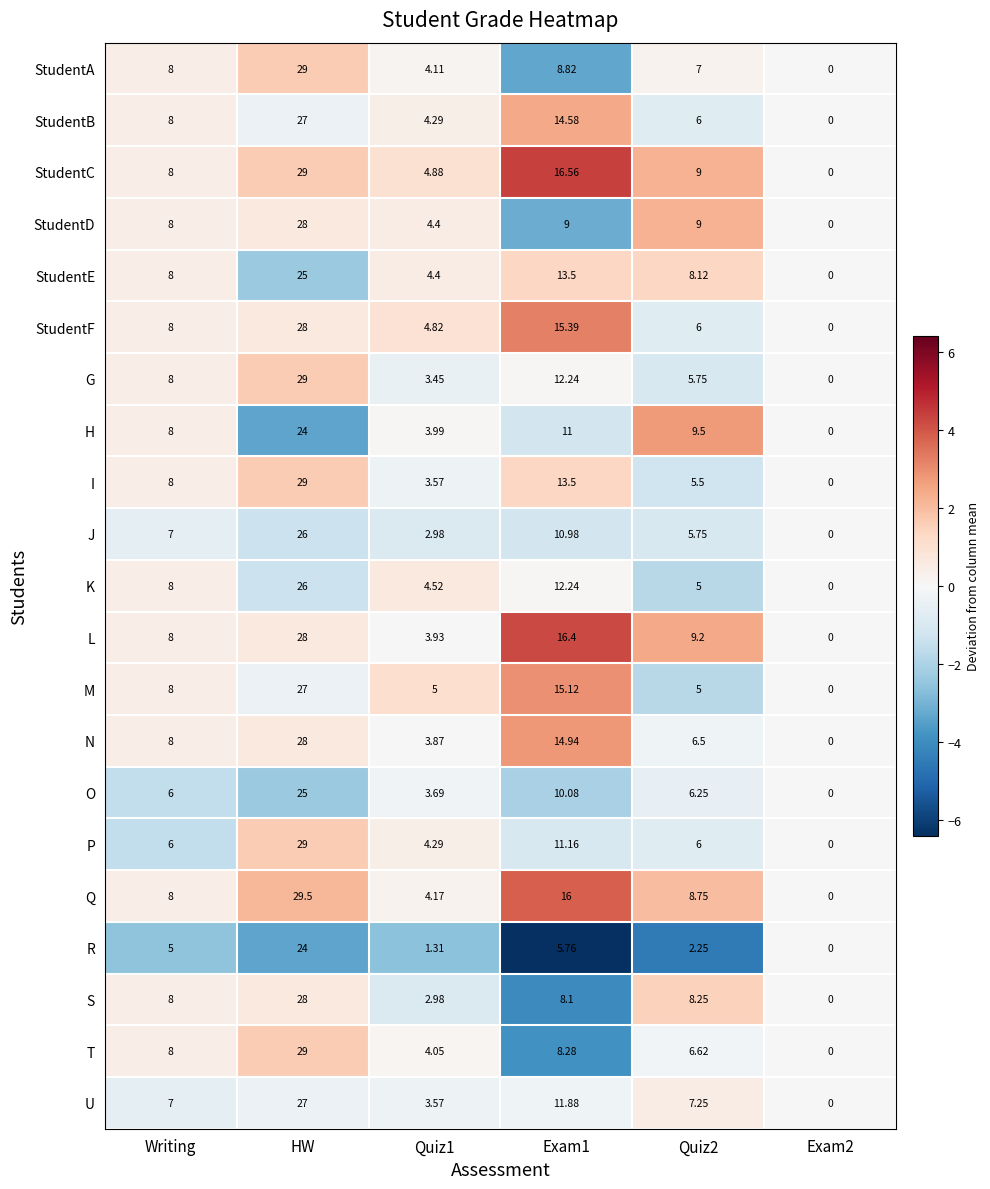

At how many categories does at least one series exceed 2?

5